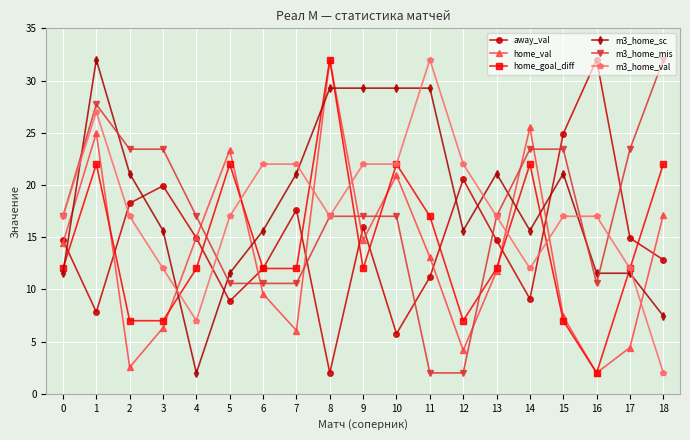

What is the sum of the m3_home_mis values at 3 and 5?

34.0